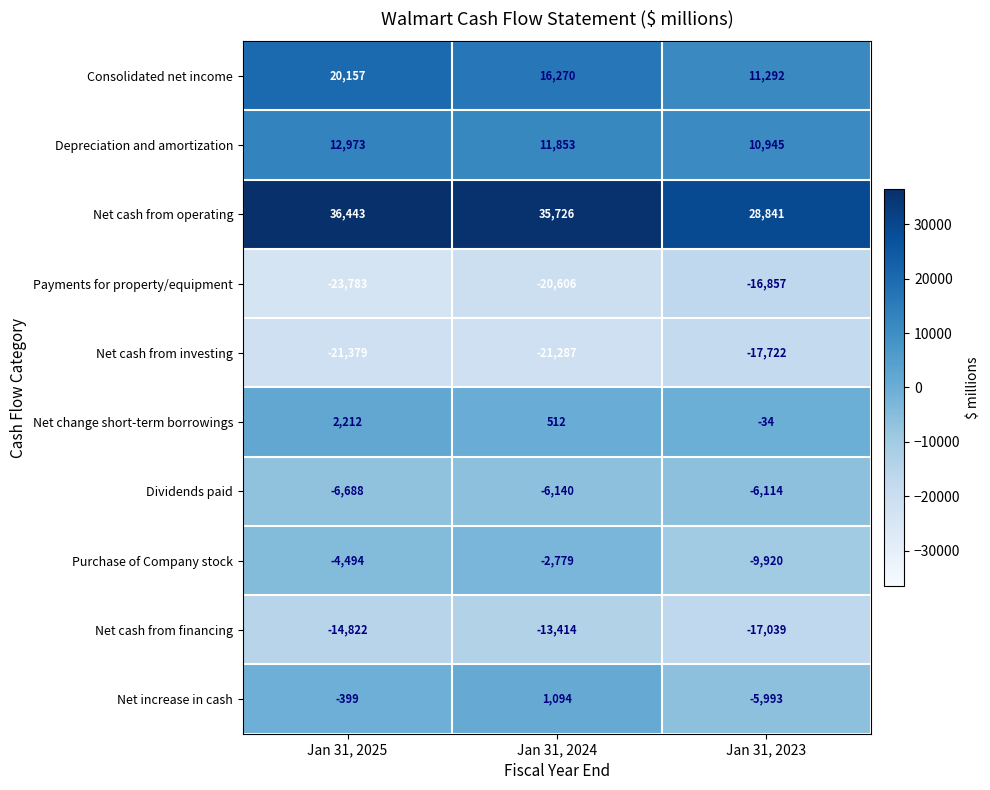

Rank the series by their maximum value, from highest to lowest.

Net cash from operating, Consolidated net income, Depreciation and amortization, Net change short-term borrowings, Net increase in cash, Purchase of Company stock, Dividends paid, Net cash from financing, Payments for property/equipment, Net cash from investing